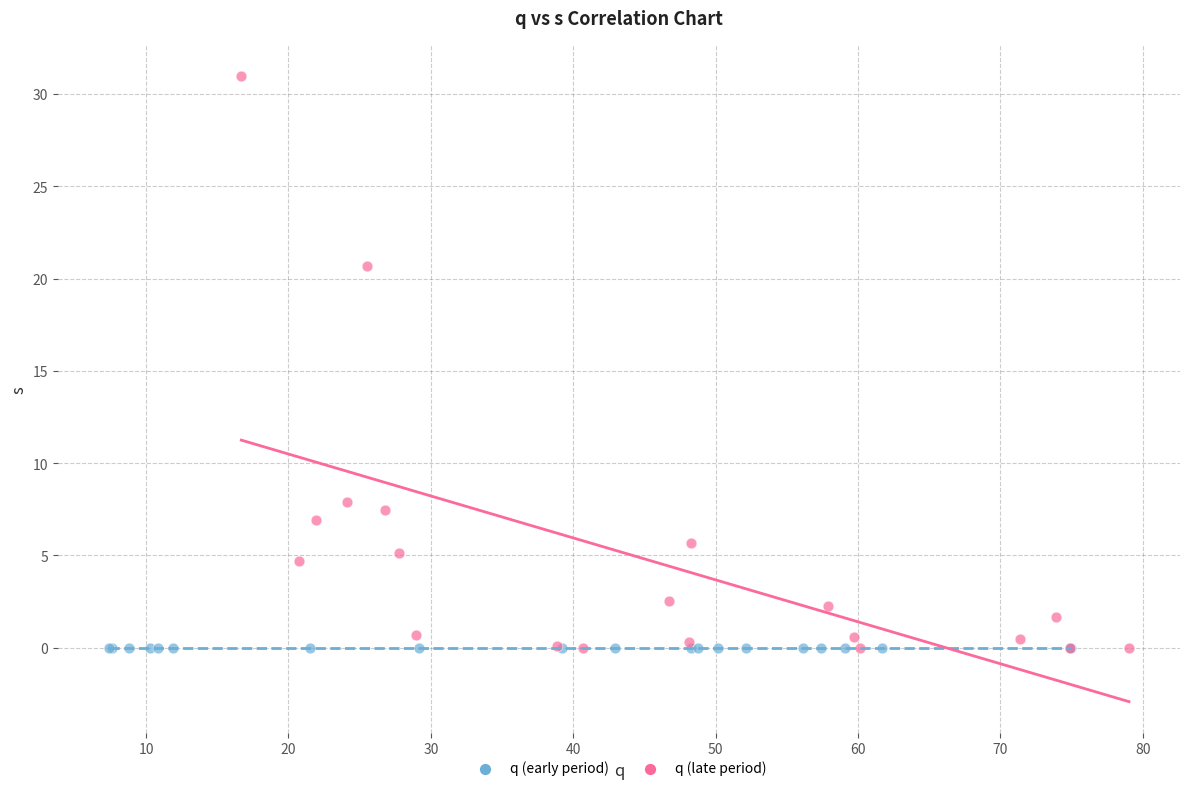

Which series contains the highest Y value?

q (late period)